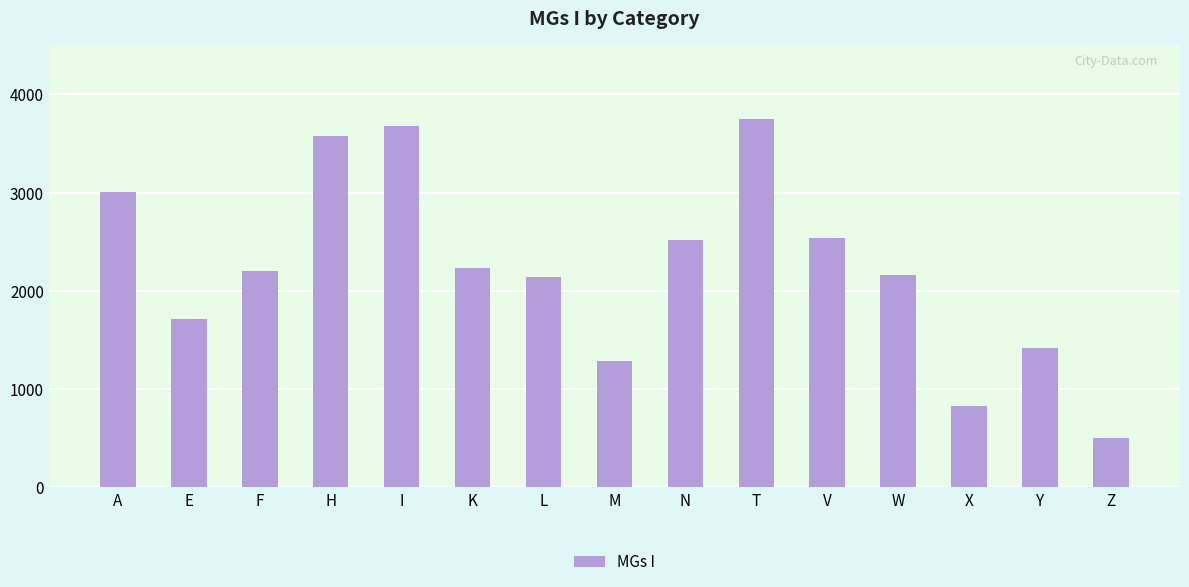

How many data points are less than 2202?

7